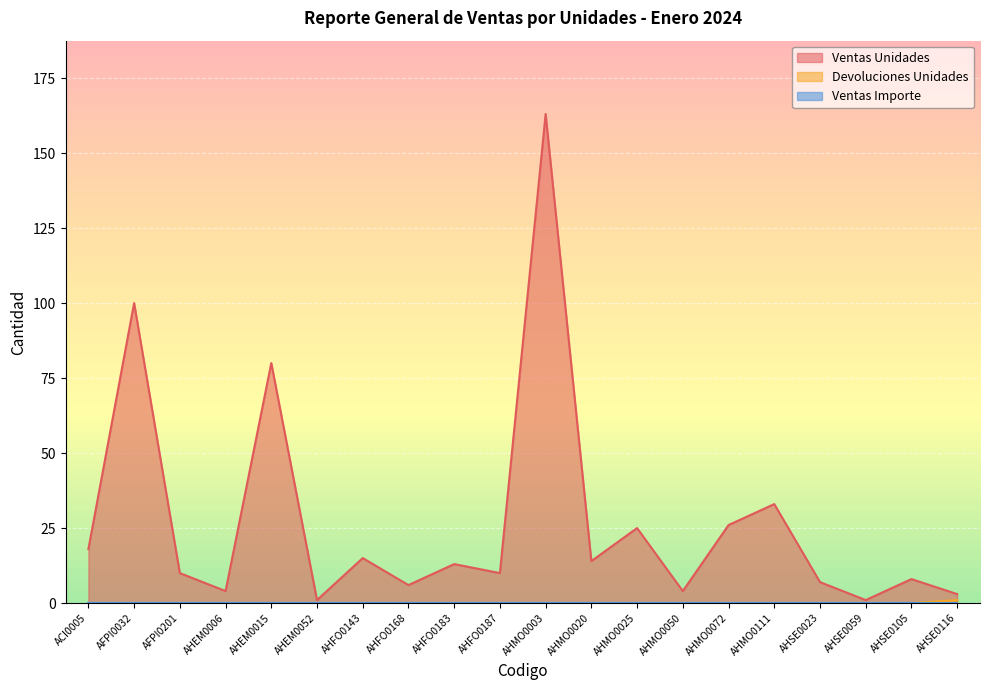

Where is the first local minimum for Ventas Unidades?

AHEM0006